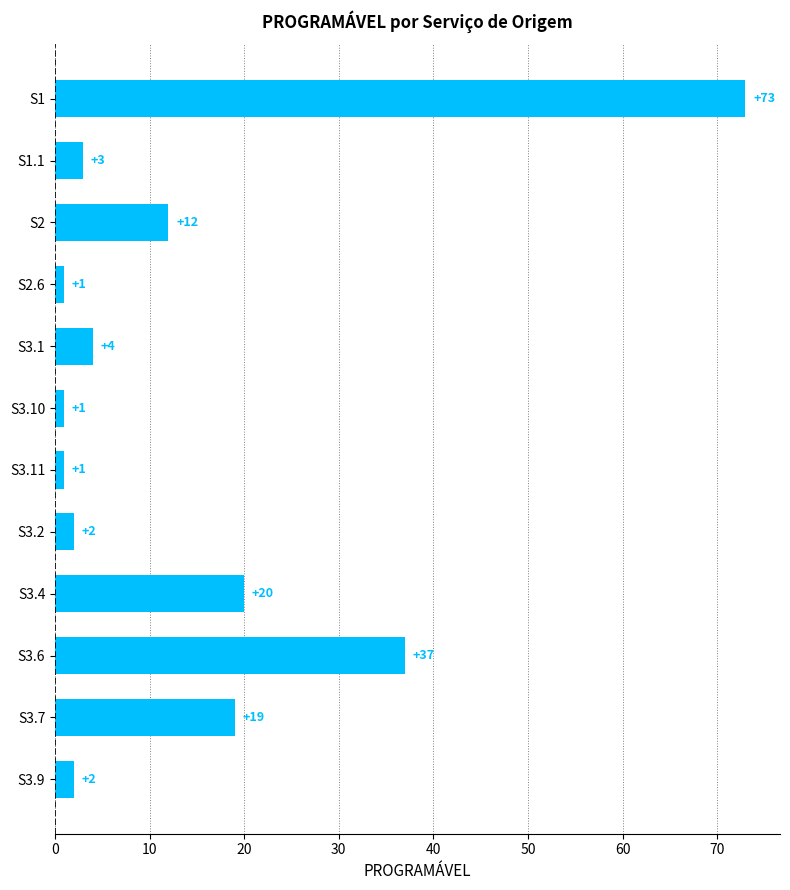

What is the maximum value shown in the chart?

73